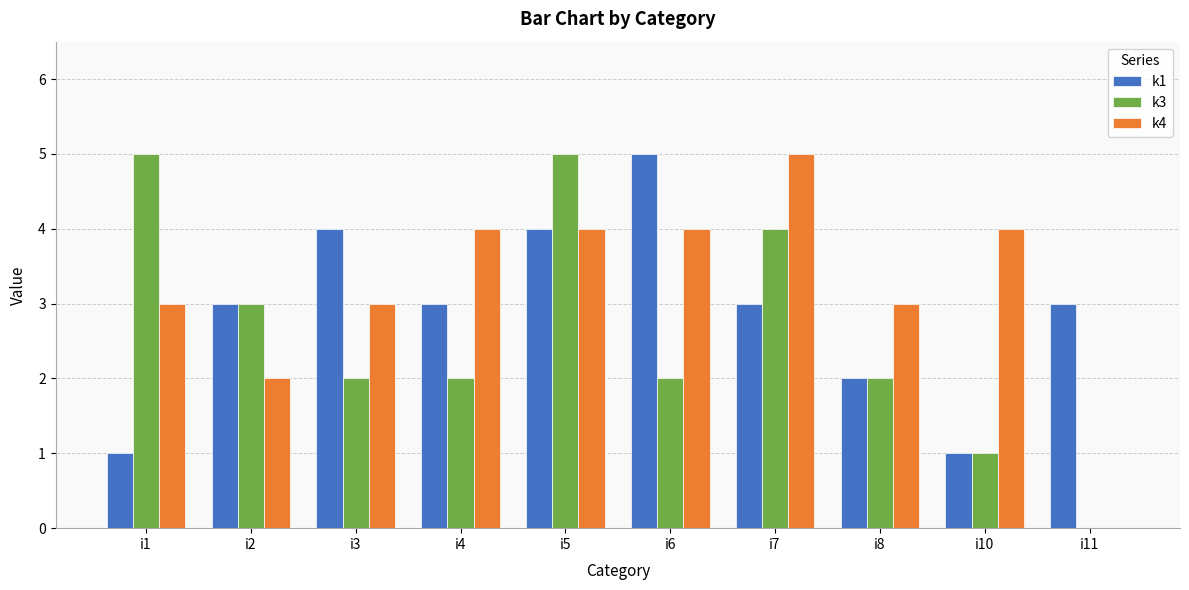

Reading left to right, what are all the values shown in this chart?

k1: i1=1	i2=3	i3=4	i4=3	i5=4	i6=5	i7=3	i8=2	i10=1	i11=3
k3: i1=5	i2=3	i3=2	i4=2	i5=5	i6=2	i7=4	i8=2	i10=1	i11=0
k4: i1=3	i2=2	i3=3	i4=4	i5=4	i6=4	i7=5	i8=3	i10=4	i11=0